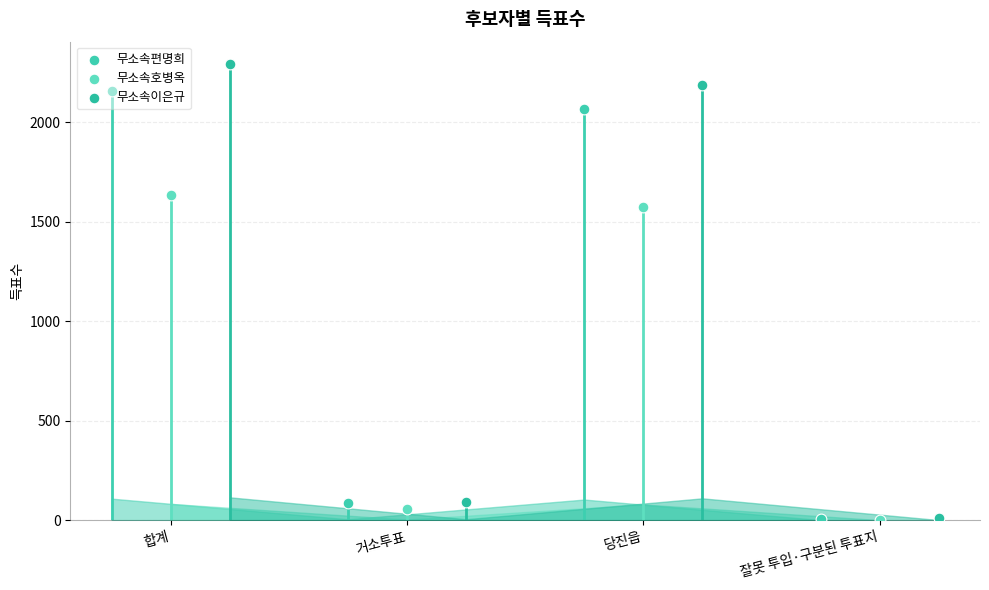

Which series has the widest spread of Y values?

무소속이은규